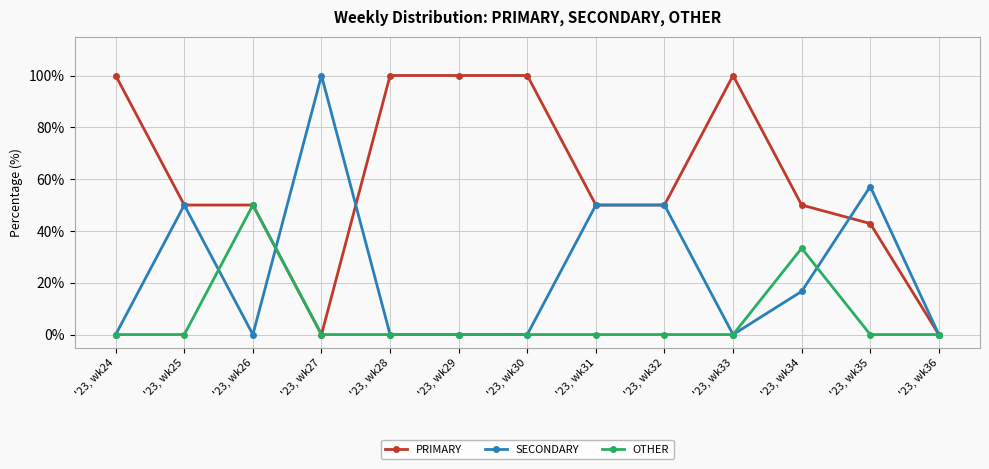

What is the total value across all series at '23, wk35?

100.0